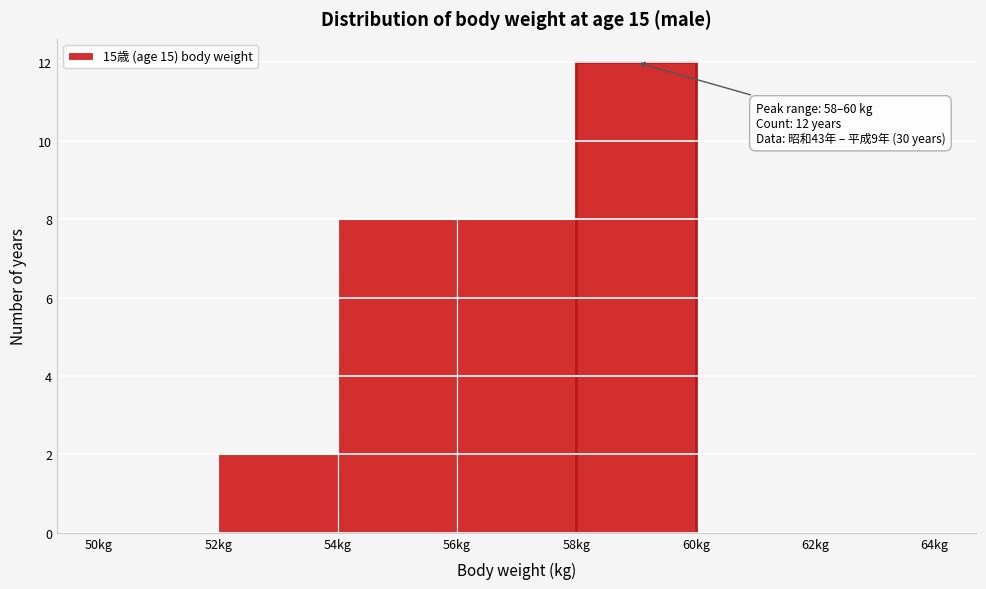

Over which range of the x-axis is the bar tallest?

58 to 60